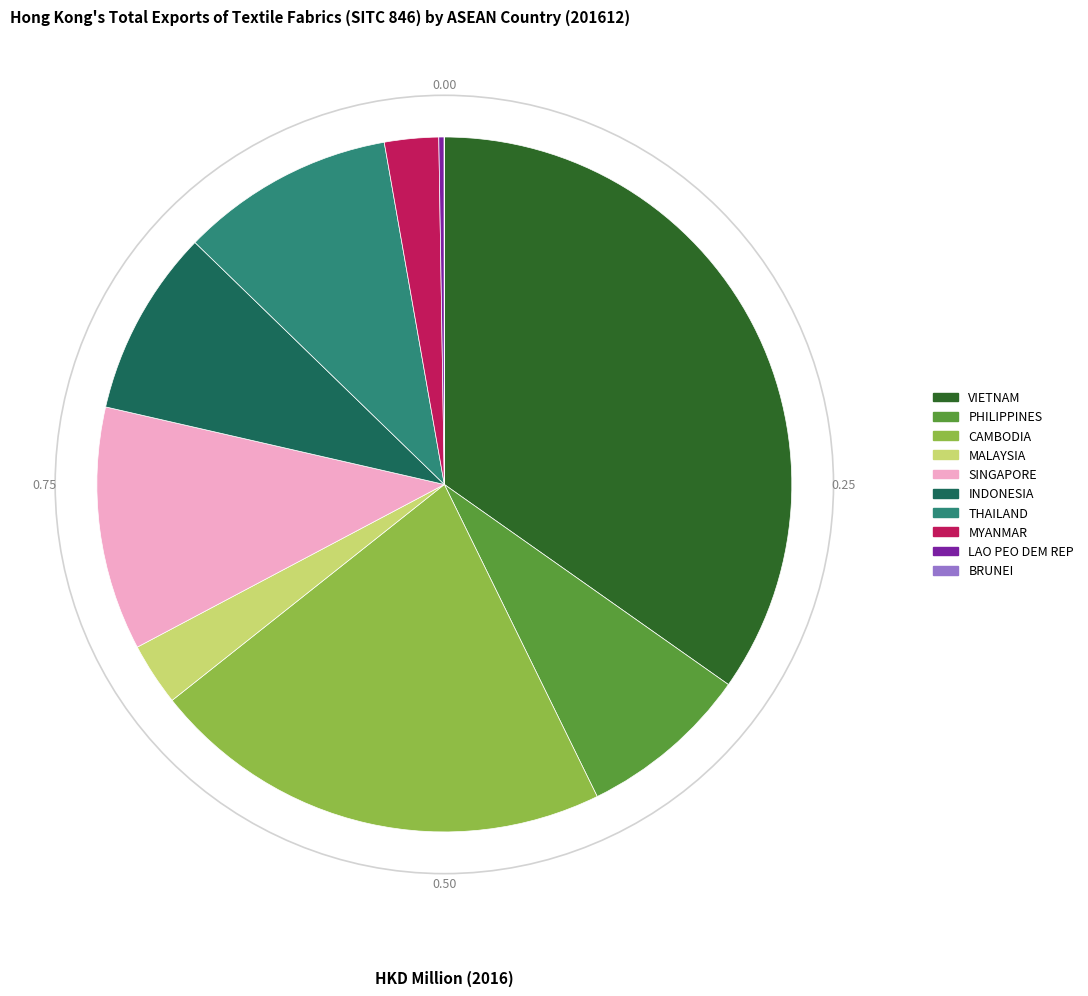

Which slice is the largest?

VIETNAM